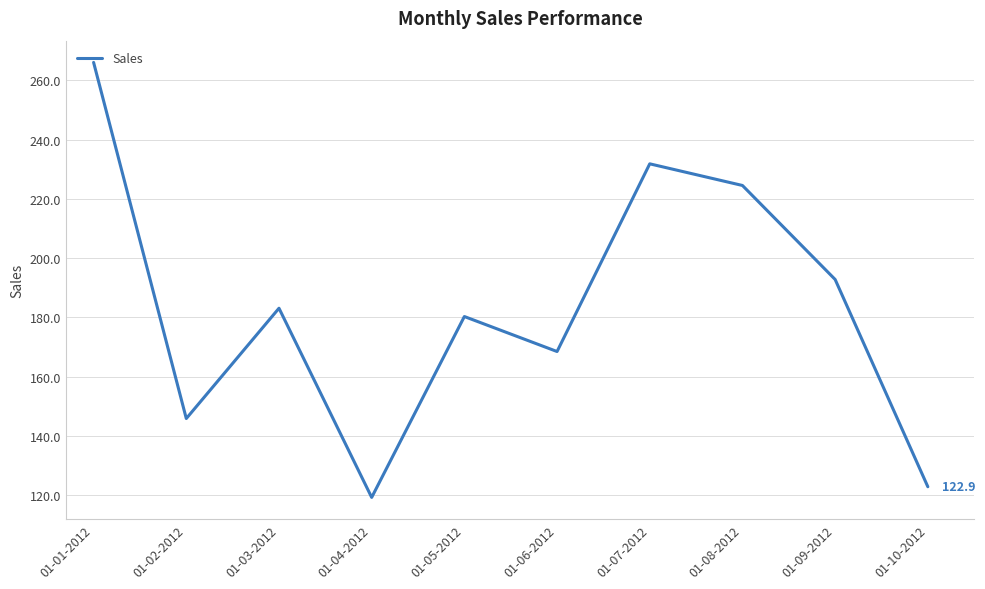

True or false: the data shows 42.6 at 01-05-2012.

False